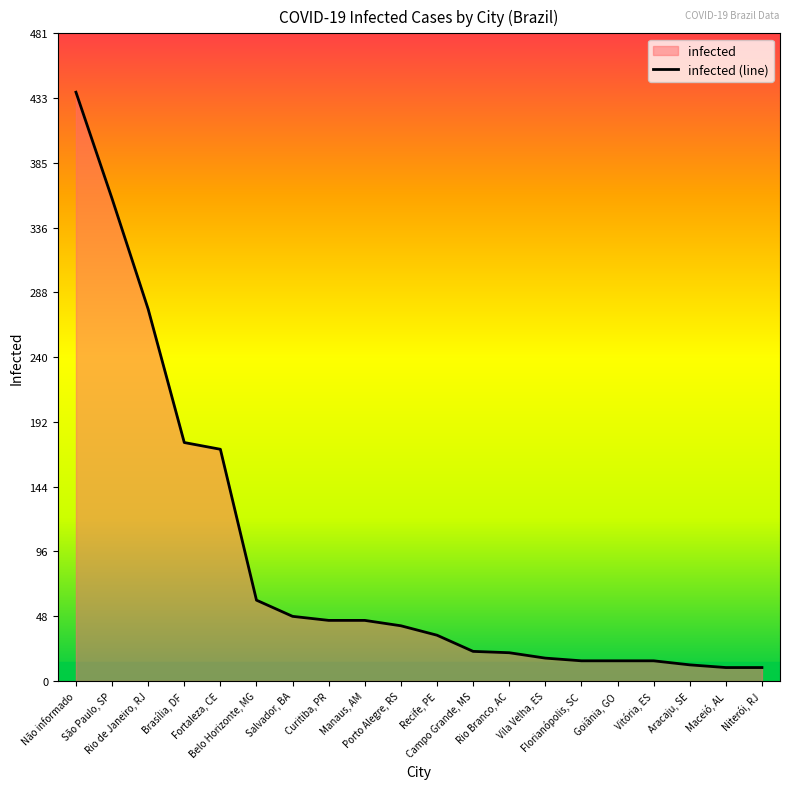

What value does the data have at Florianópolis, SC?

15